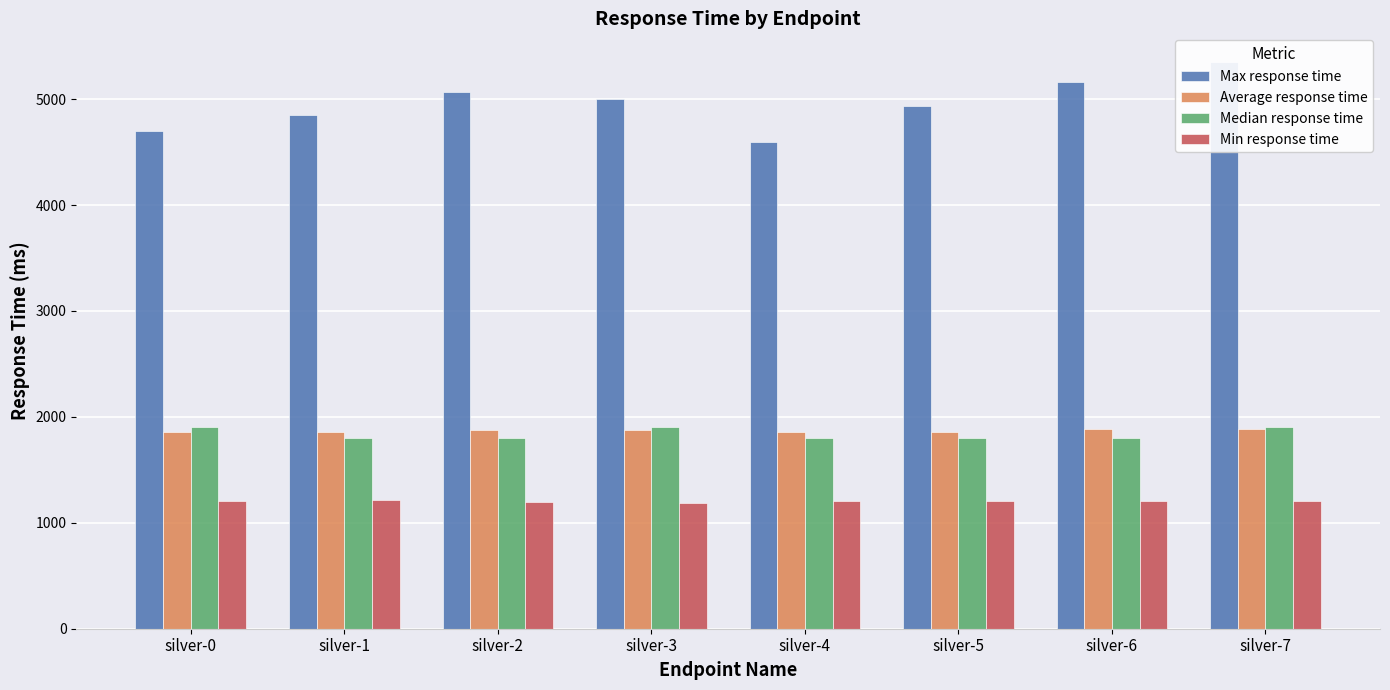

What is the value of the Max response time bar at the 2nd from the left?

4846